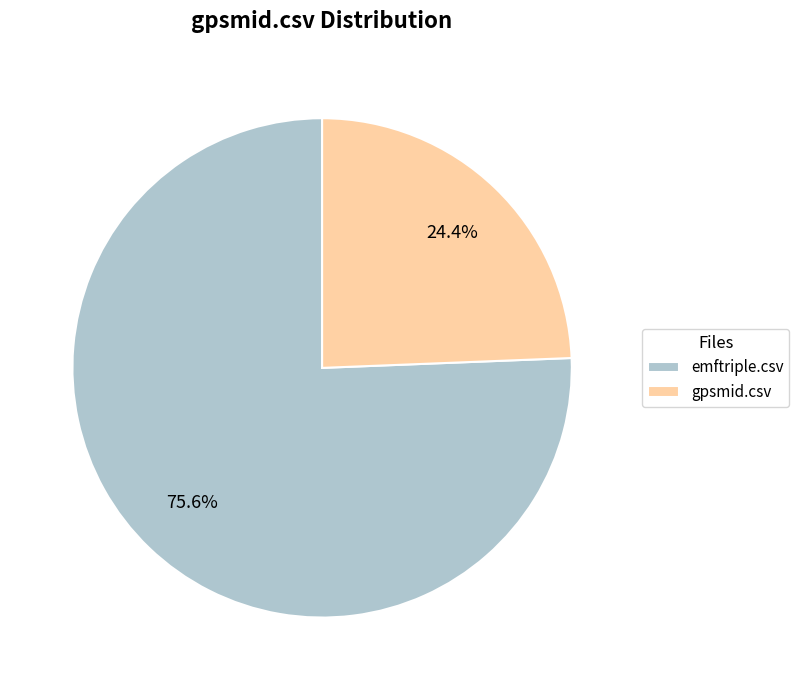

The gpsmid.csv slice represents 24% of the pie. True or false?

True